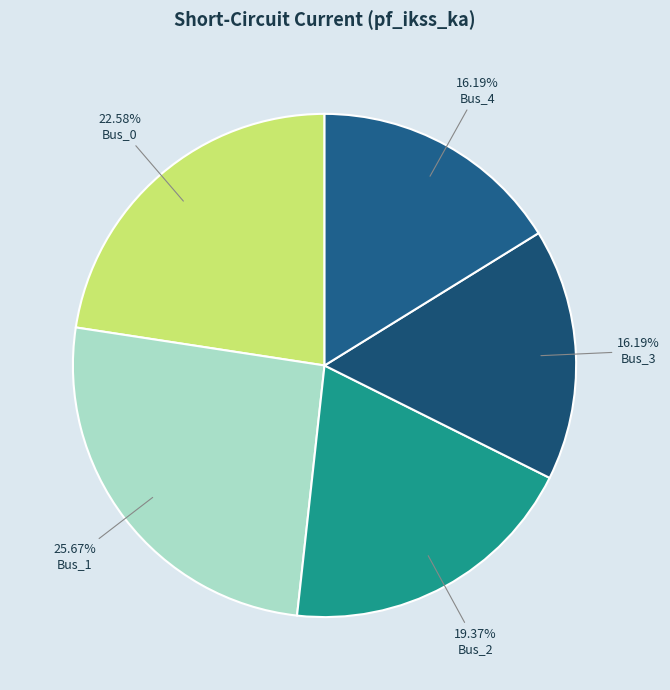

Is Bus_3 the majority of the pie?

No